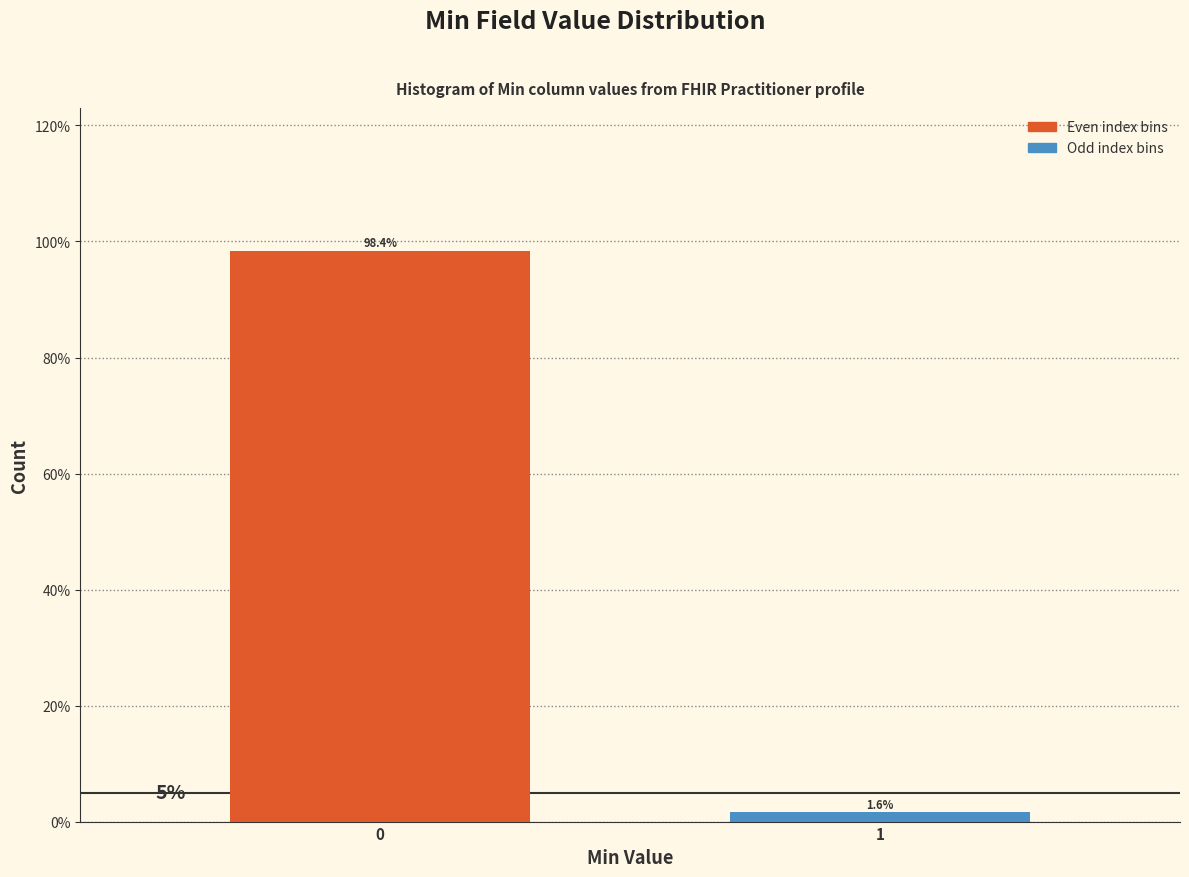

Reading right to left, list all the values displayed in this chart.

1=1.6	0=98.4